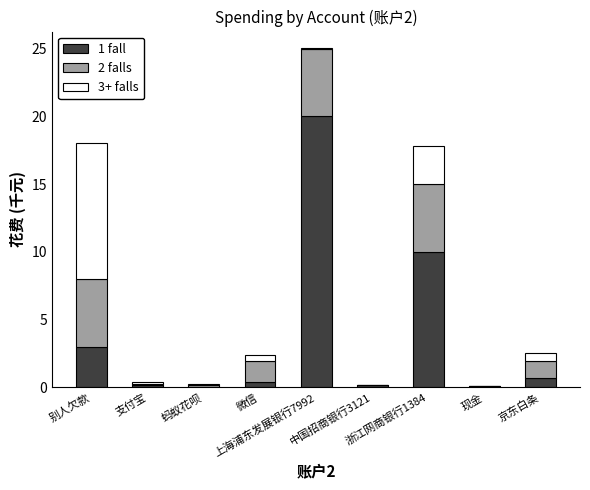

True or false: 1 fall has a value of 29.8 at 上海浦东发展银行7992.

False